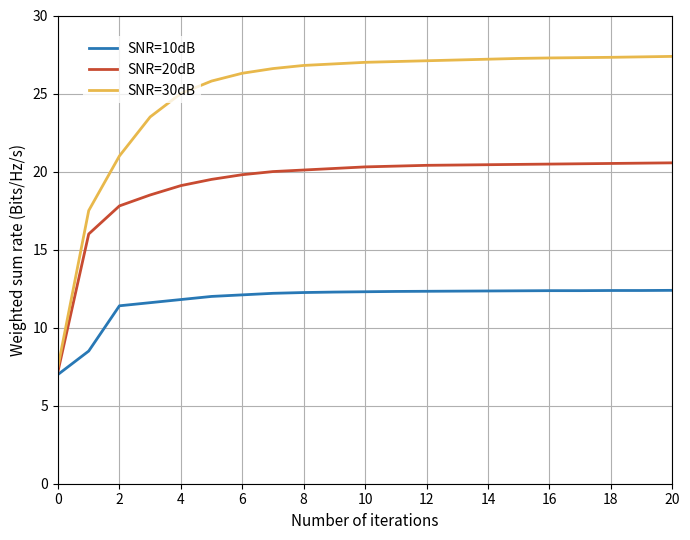

Which series has the largest range (max minus min)?

SNR=30dB